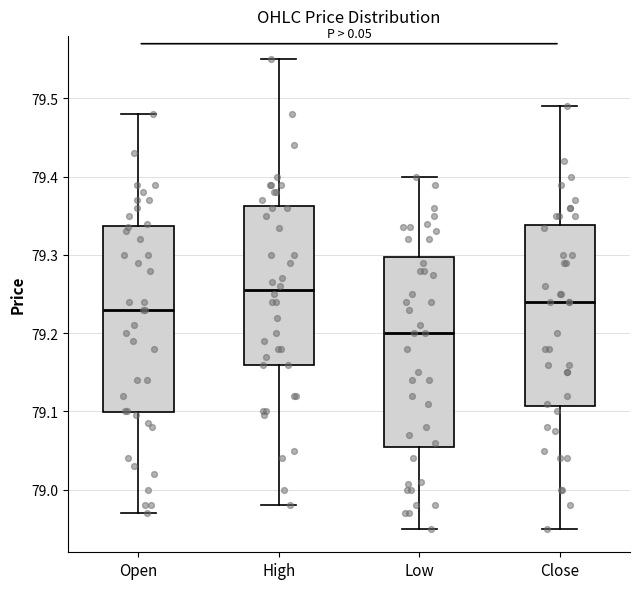

Which box has the highest median line?

High